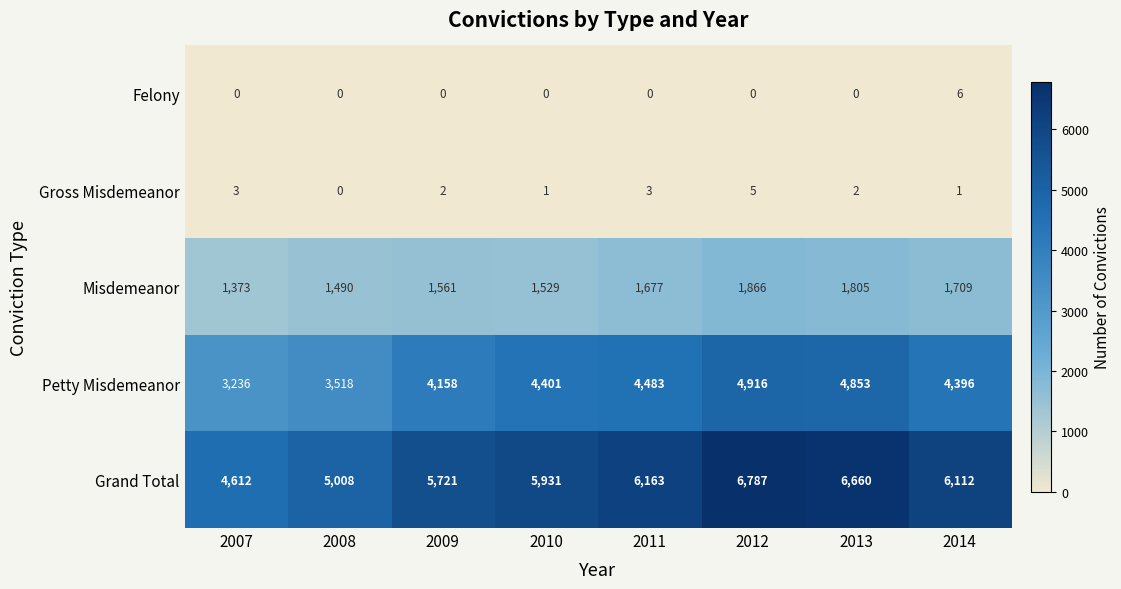

Is it true that Petty Misdemeanor equals 7766 at 2014?

False